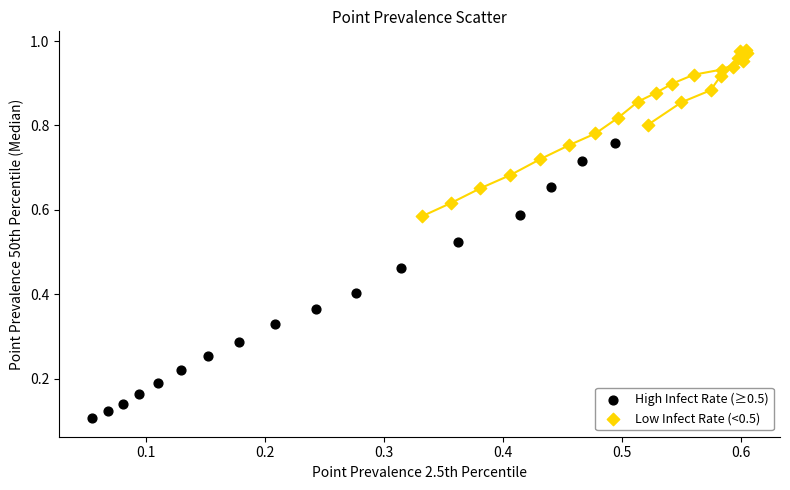

Which series has the widest spread of Y values?

High Infect Rate (≥0.5)